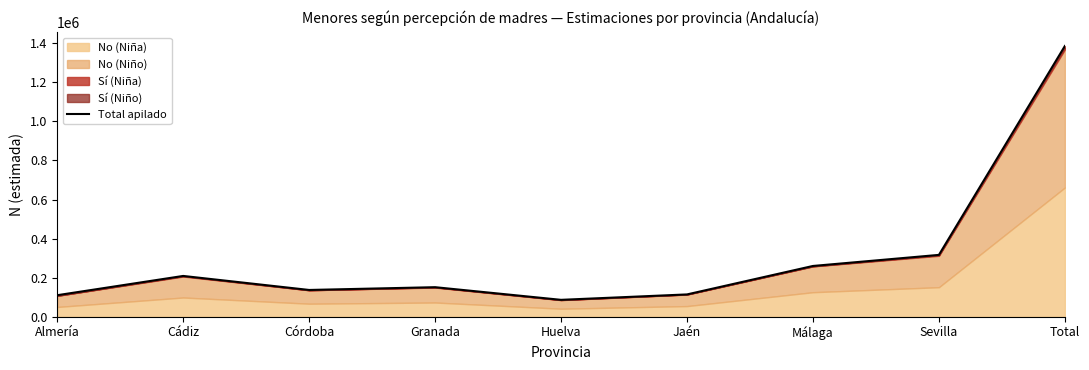

What is the difference between the maximum and minimum values?

1299436